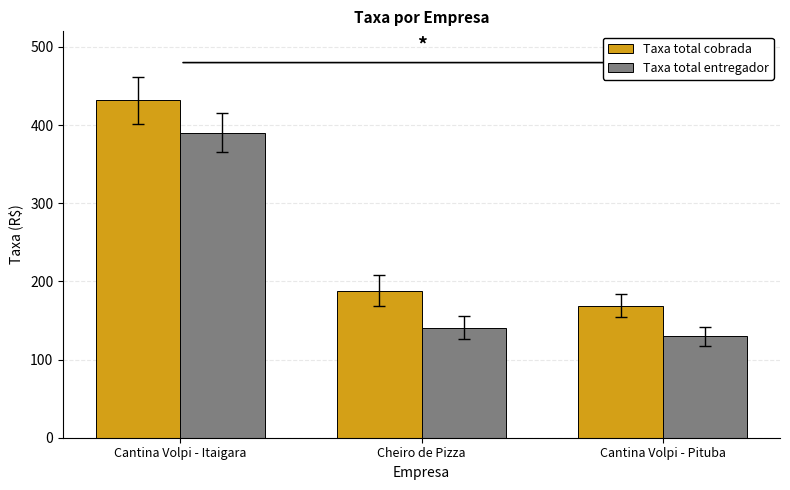

At which category is the sum across all series the highest?

Cantina Volpi - Itaigara